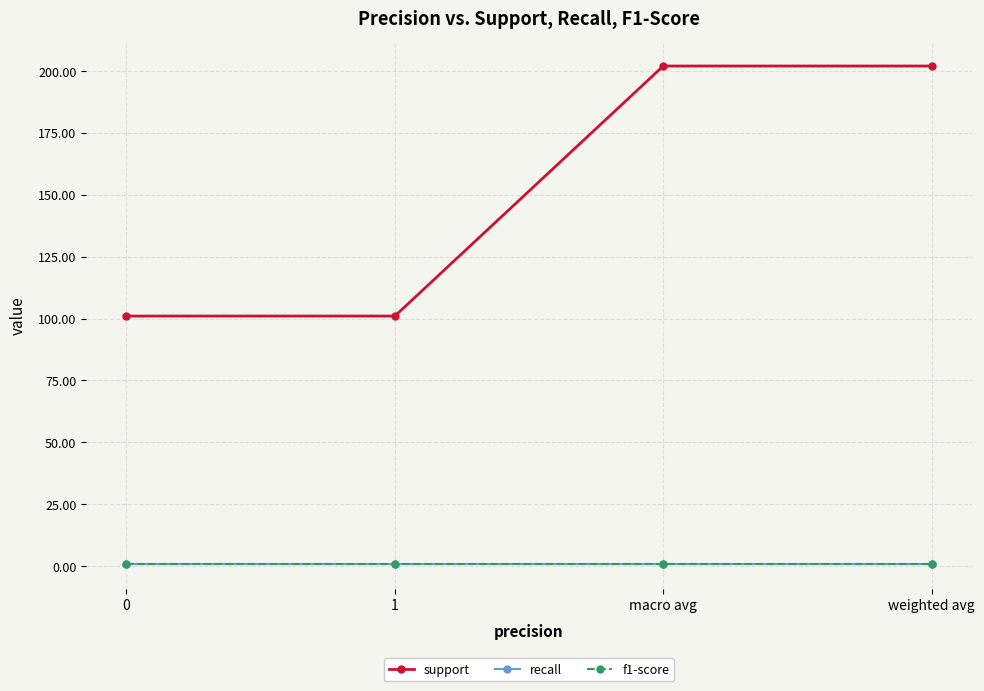

What is the difference between the highest and lowest values at weighted avg?

201.1